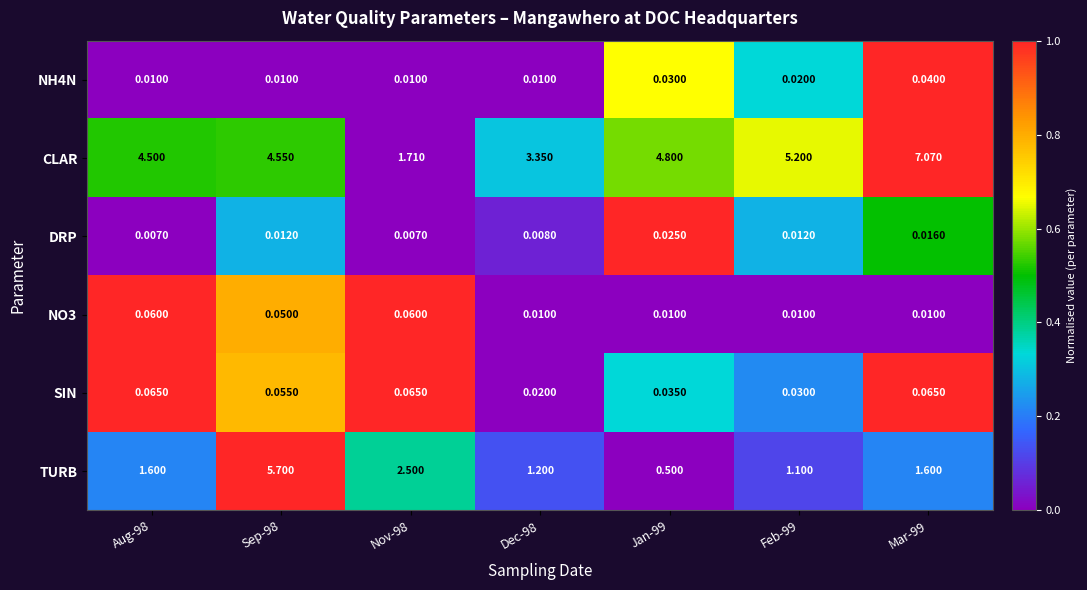

How many data points does each series have?

7